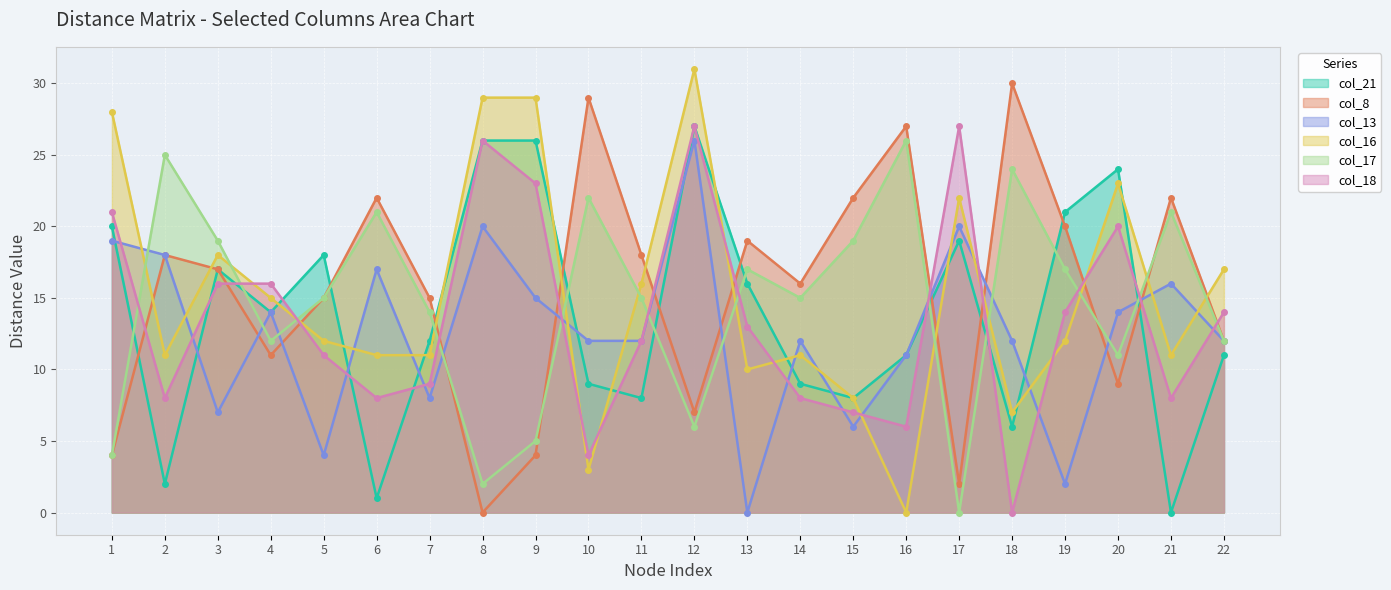

How many lines are shown in the chart?

6